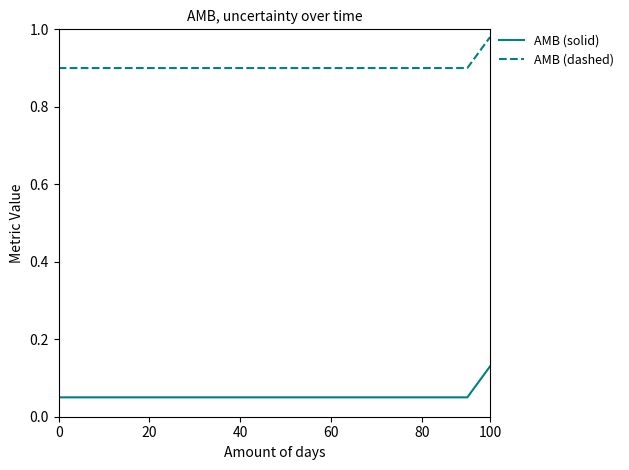

Which series has the largest total across all categories?

AMB (dashed)